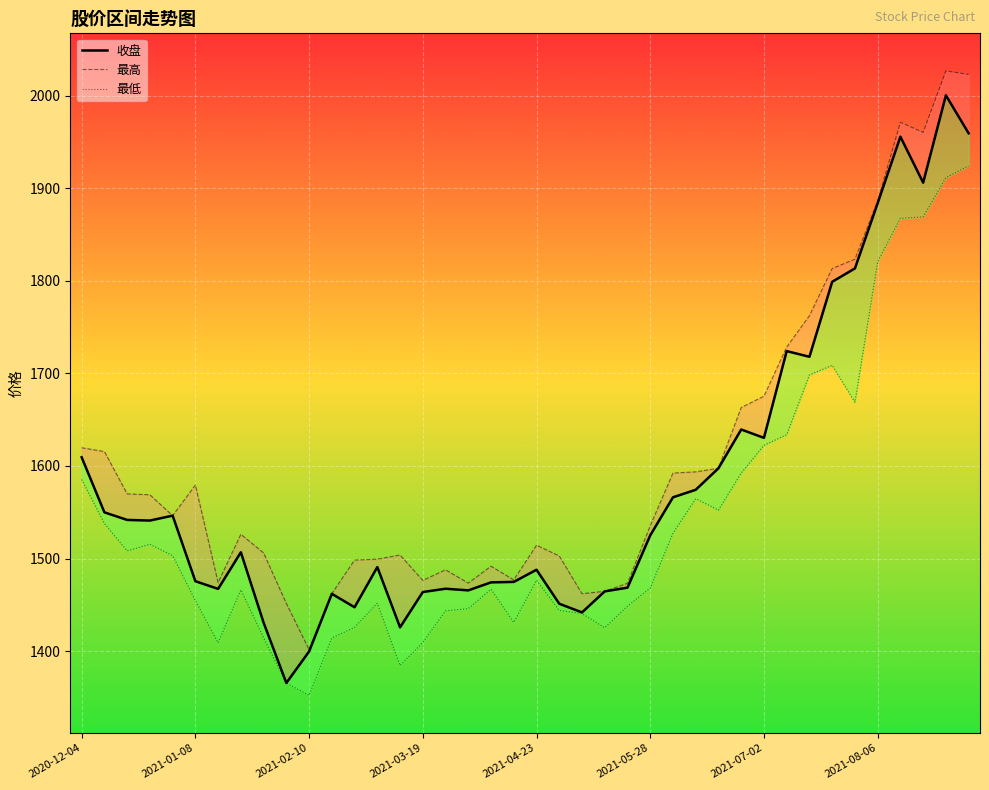

At which category is the sum across all series the highest?

38